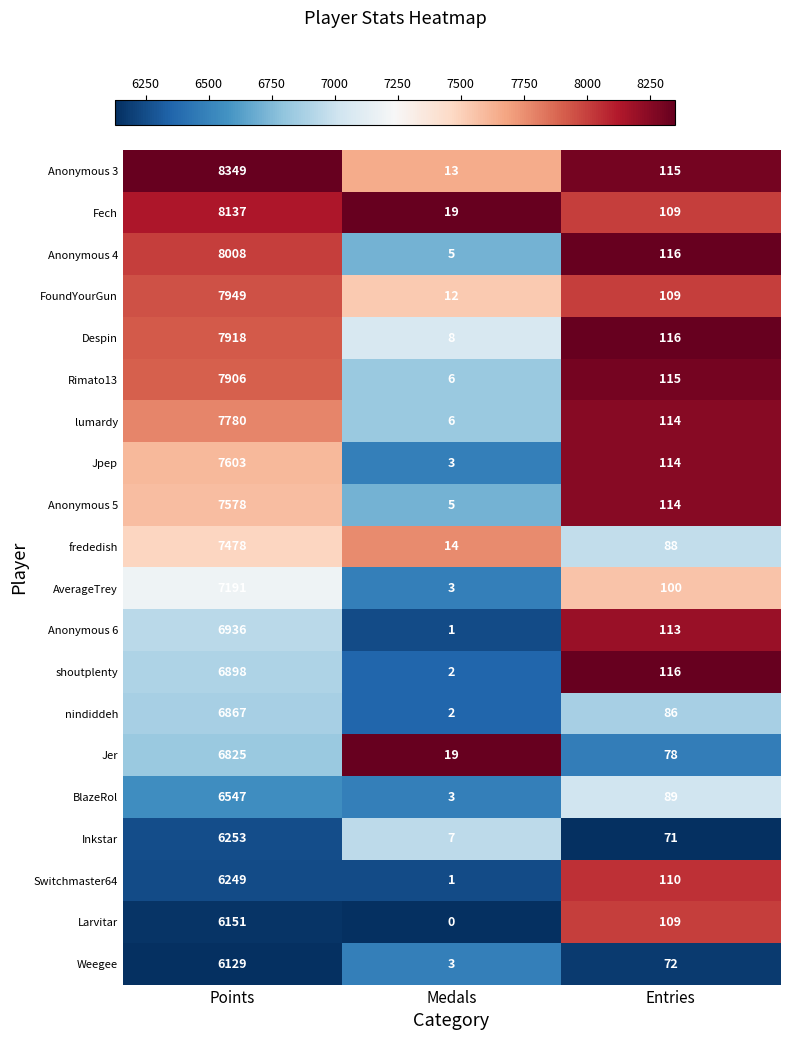

The Jer series shows 40 at Entries. True or false?

False